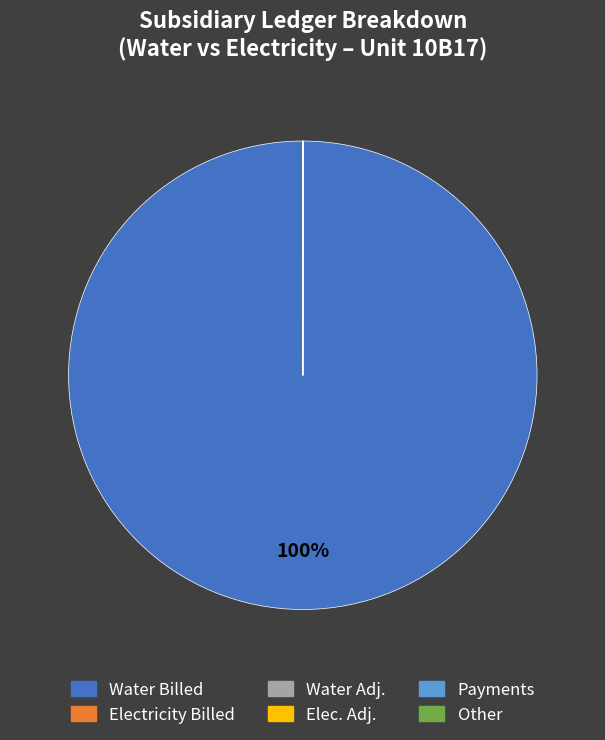

Does any single category account for the majority?

Yes